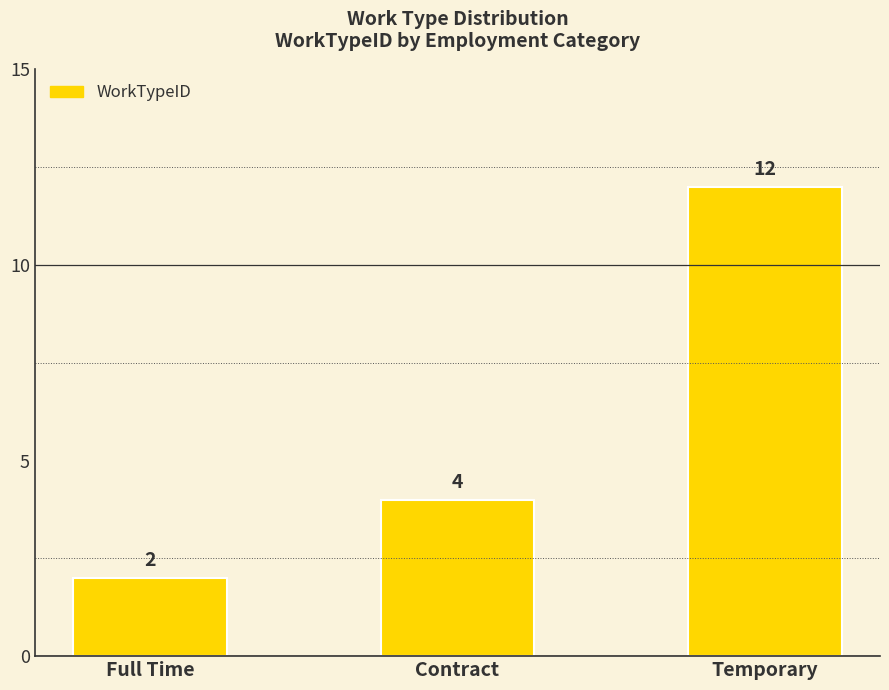

What is the smallest value displayed?

2